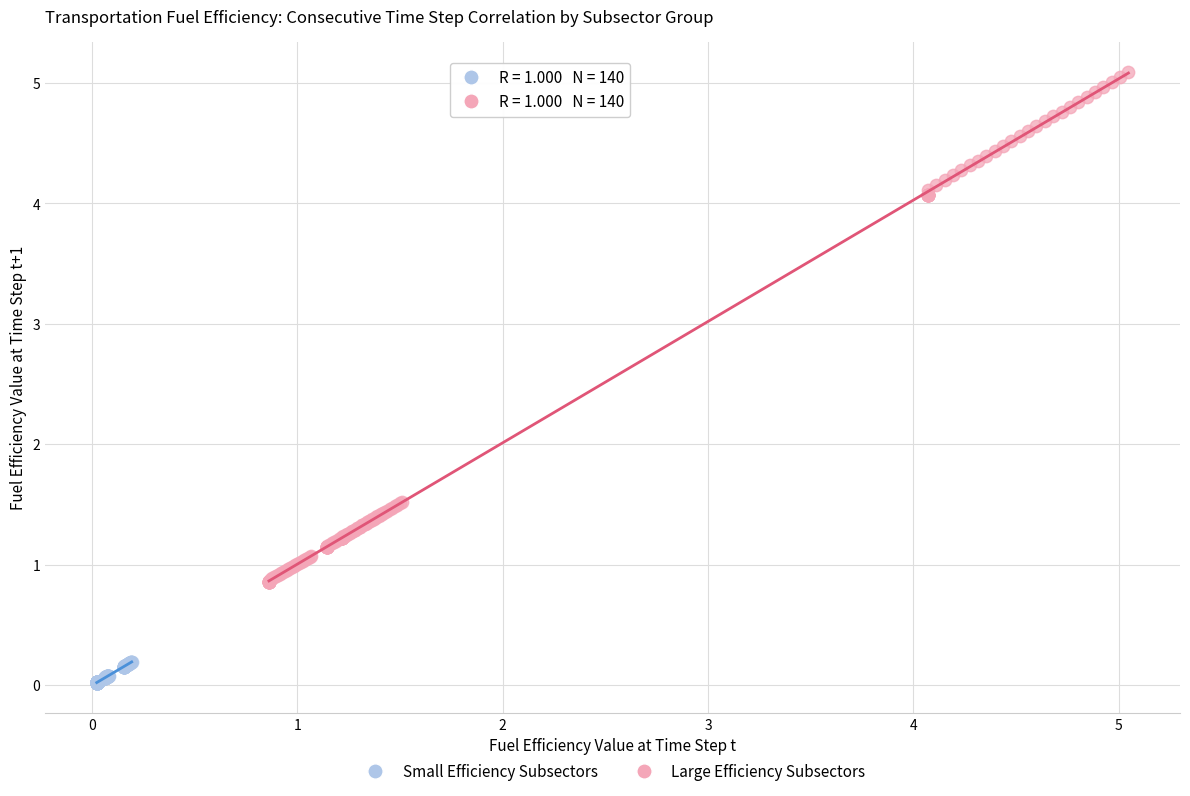

What are all the series names shown in the legend?

Small Efficiency Subsectors, Large Efficiency Subsectors